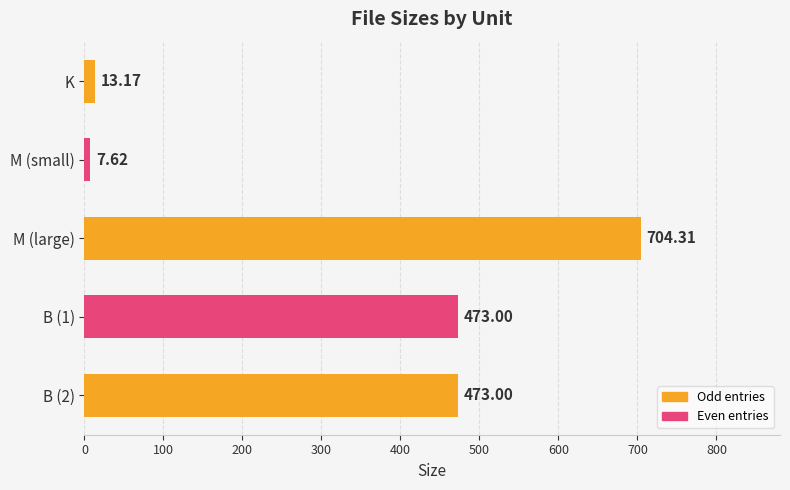

Count the number of categories in the chart.

5